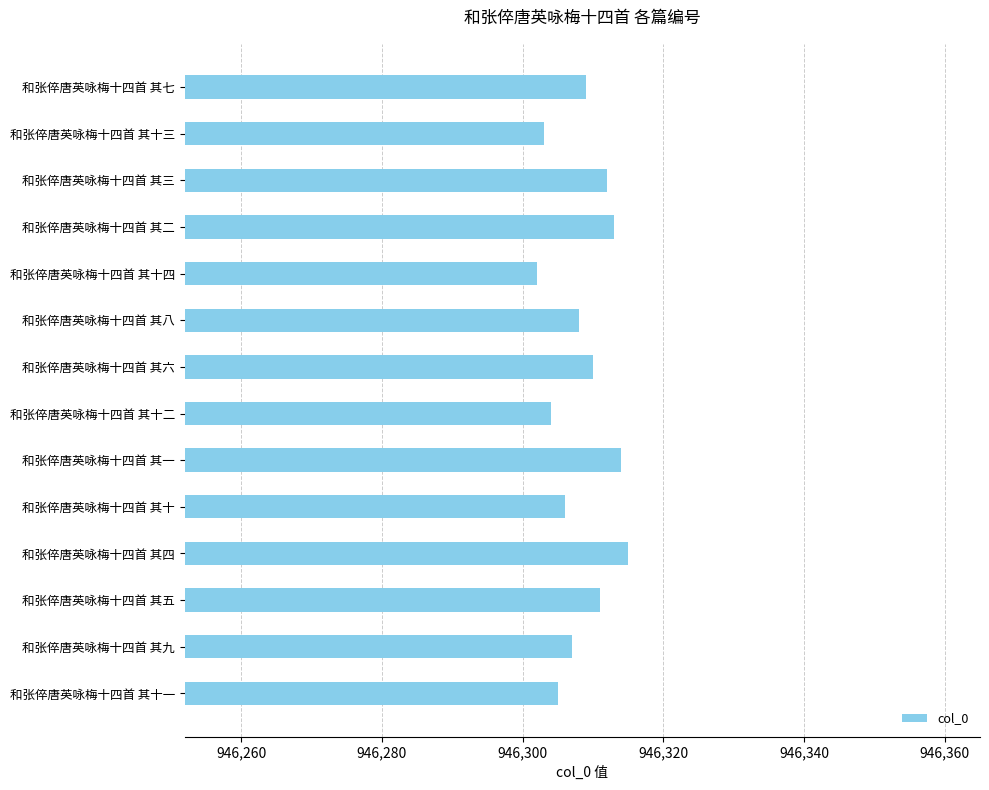

List the labels in order of value, smallest first.

和张倅唐英咏梅十四首 其十四, 和张倅唐英咏梅十四首 其十三, 和张倅唐英咏梅十四首 其十二, 和张倅唐英咏梅十四首 其十一, 和张倅唐英咏梅十四首 其十, 和张倅唐英咏梅十四首 其九, 和张倅唐英咏梅十四首 其八, 和张倅唐英咏梅十四首 其七, 和张倅唐英咏梅十四首 其六, 和张倅唐英咏梅十四首 其五, 和张倅唐英咏梅十四首 其三, 和张倅唐英咏梅十四首 其二, 和张倅唐英咏梅十四首 其一, 和张倅唐英咏梅十四首 其四